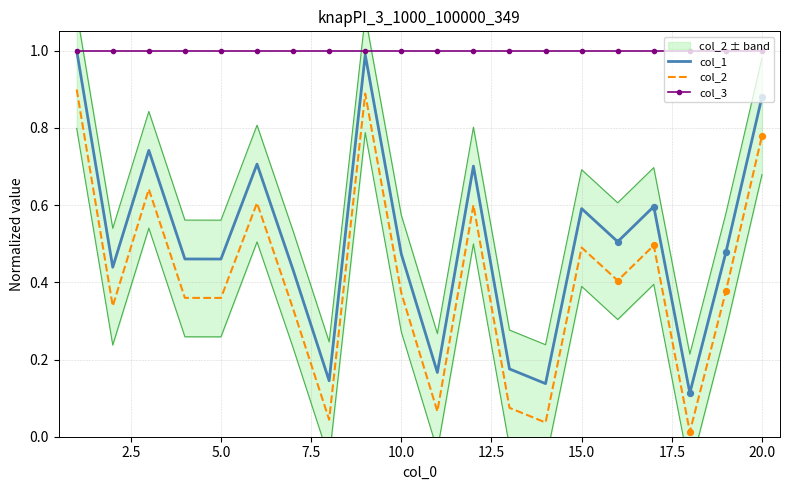

Which series has the largest Y range (max minus min)?

col_1